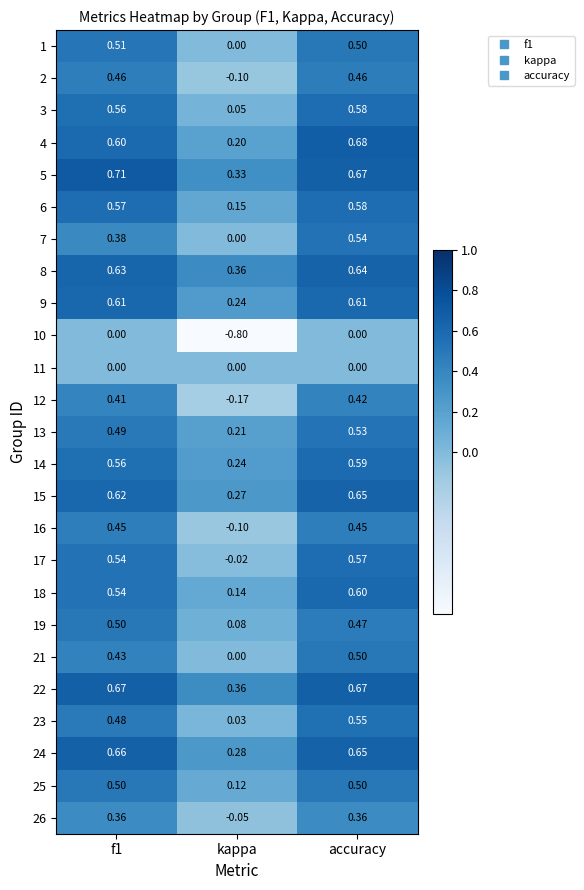

At which category is the sum across all series the highest?

accuracy